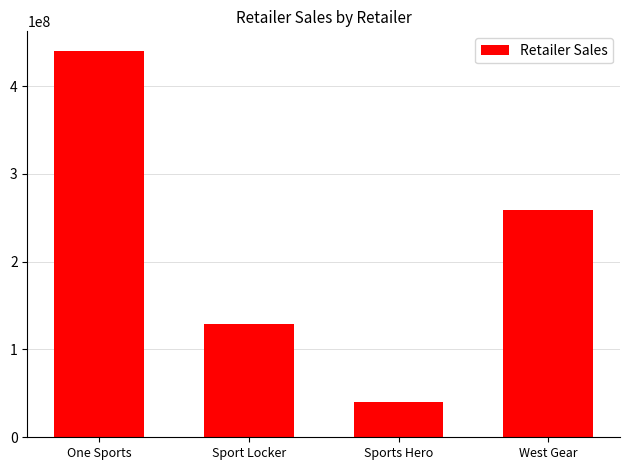

Does the chart contain any negative values?

No